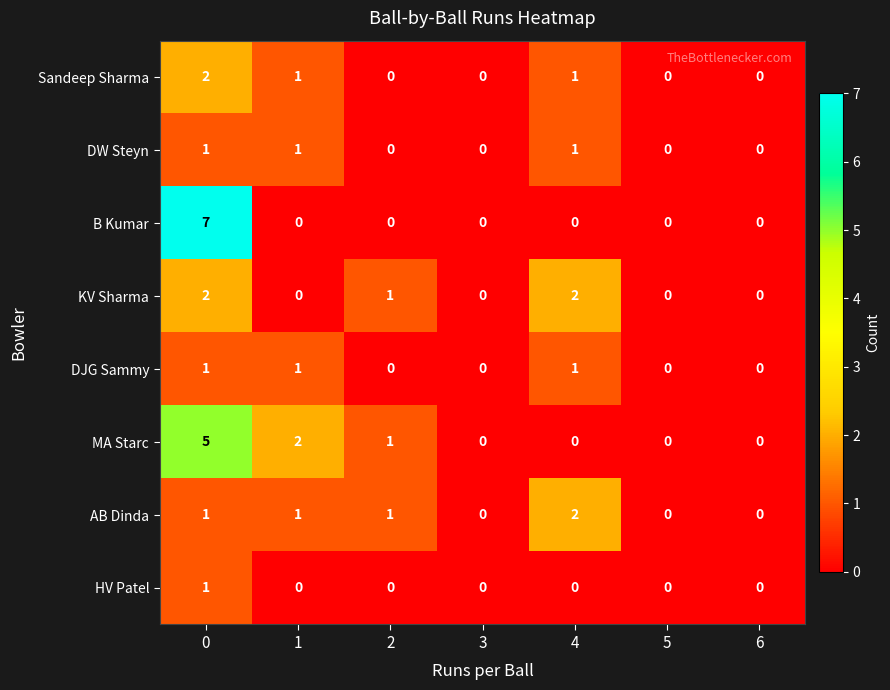

How many positive values does the MA Starc series have?

3